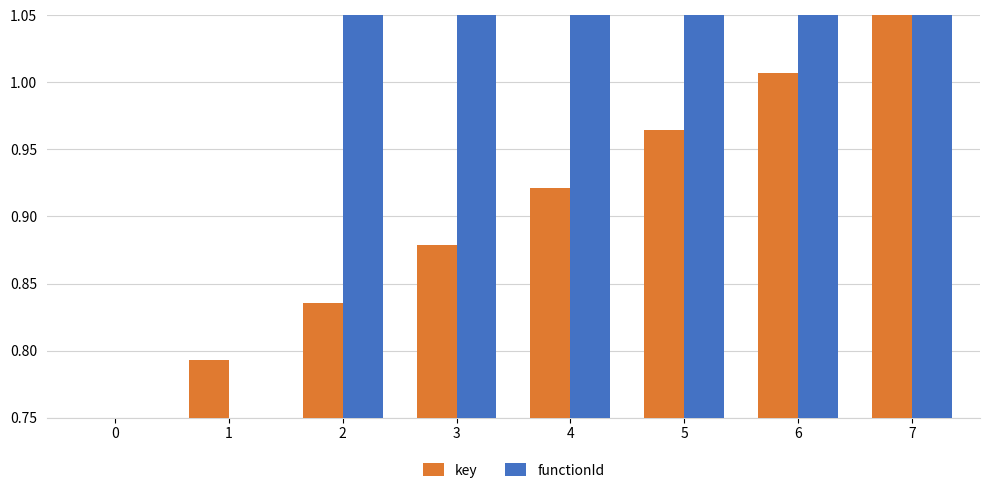

At how many categories does at least one series exceed 0?

8